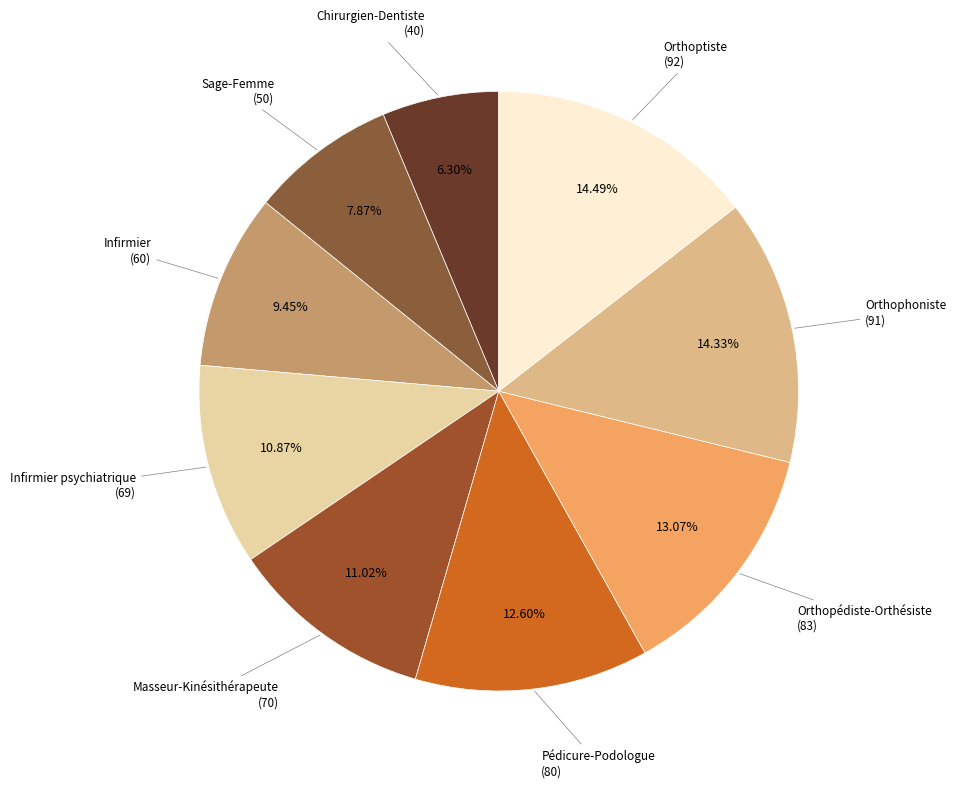

What percentage do Infirmier psychiatrique and Infirmier together represent?

20.3%